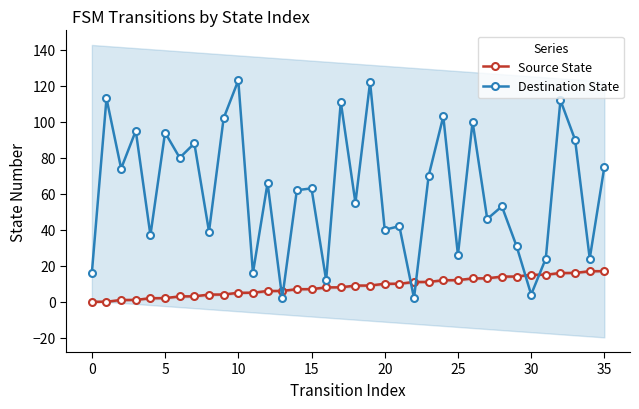

Where do Source State and Destination State first cross each other?

12 and 13